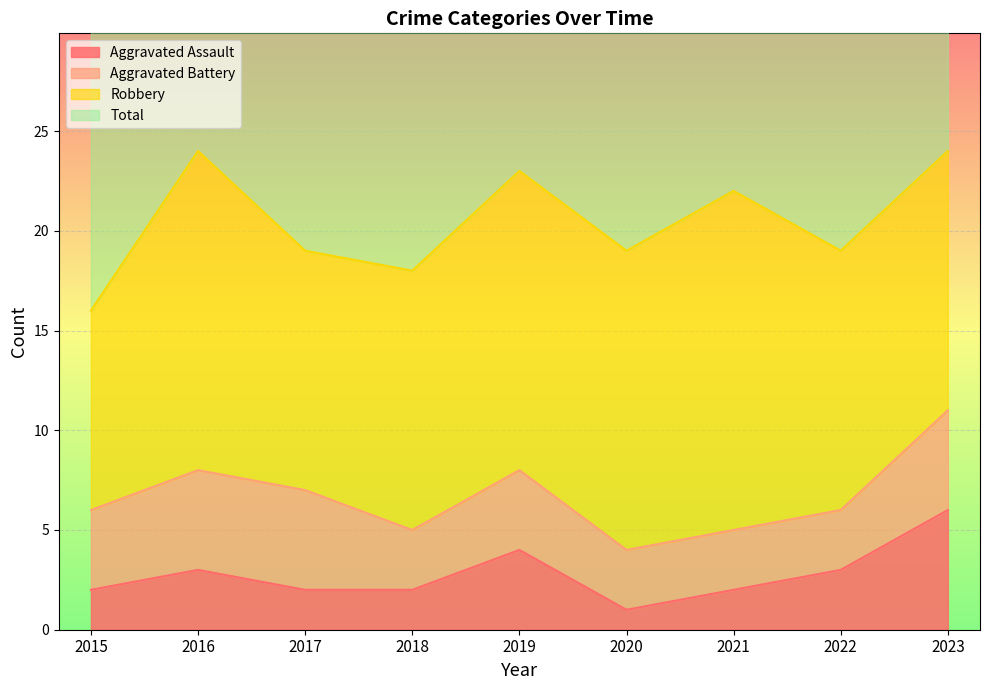

At which category does Total reach its first local valley?

2018